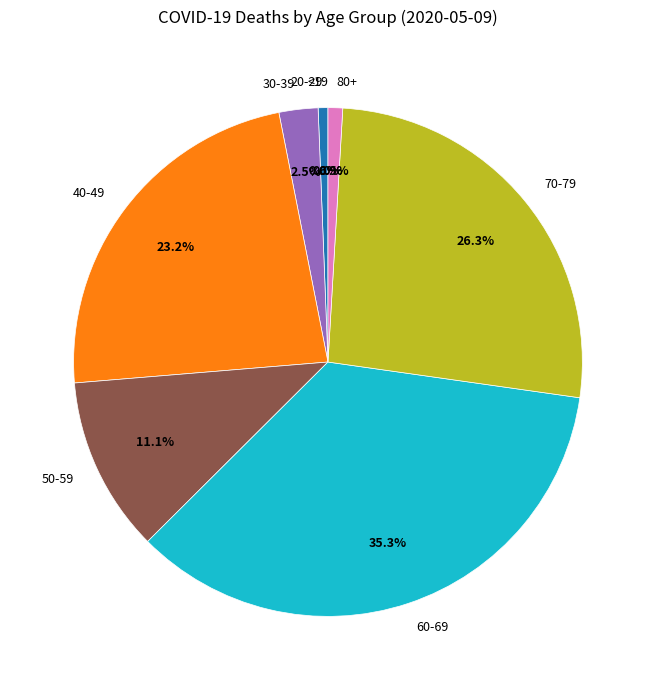

To the nearest percent, what portion does 50-59 represent?

11%